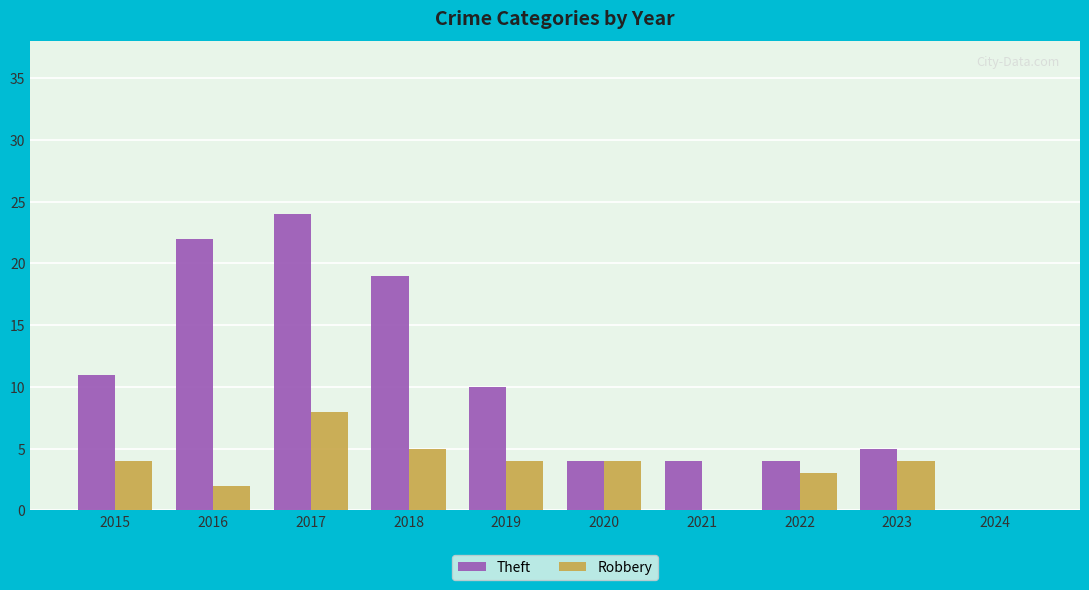

The Theft series shows 2 at 2021. True or false?

False